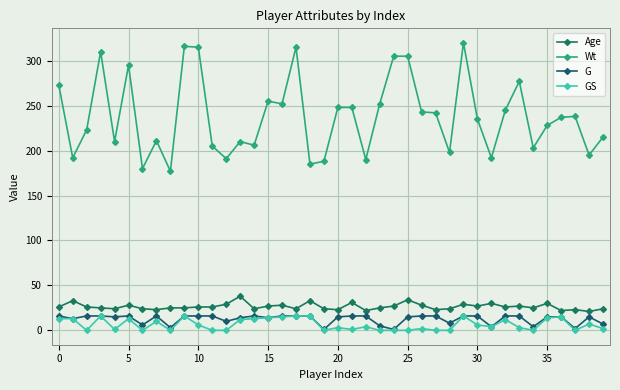

What are all the series names shown in the legend?

Age, Wt, G, GS